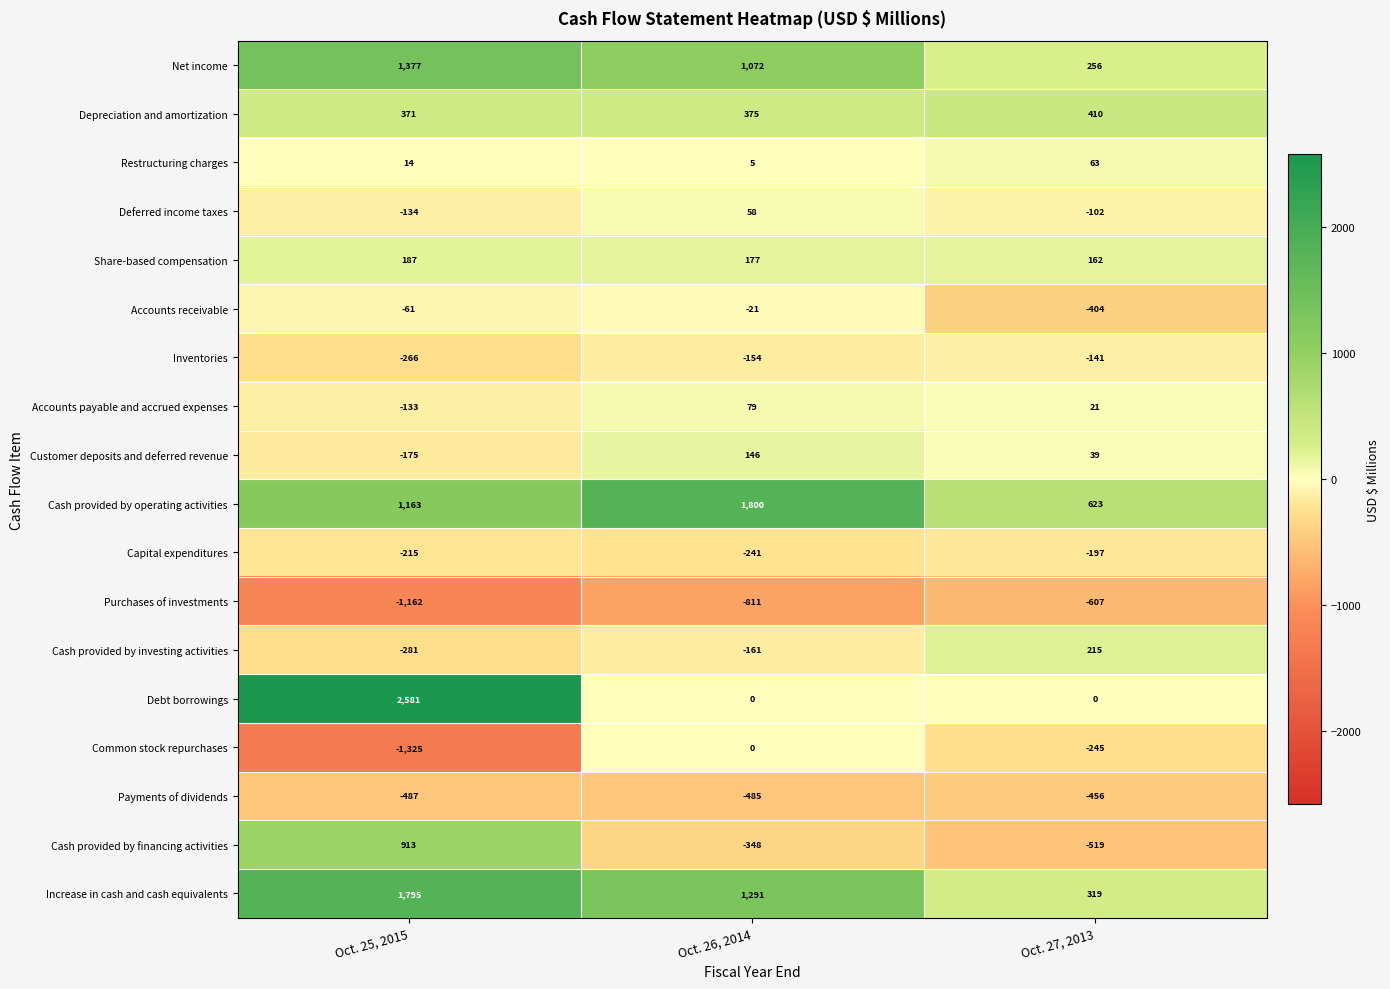

What is the difference between the second highest and minimum values in the Share-based compensation series?

15